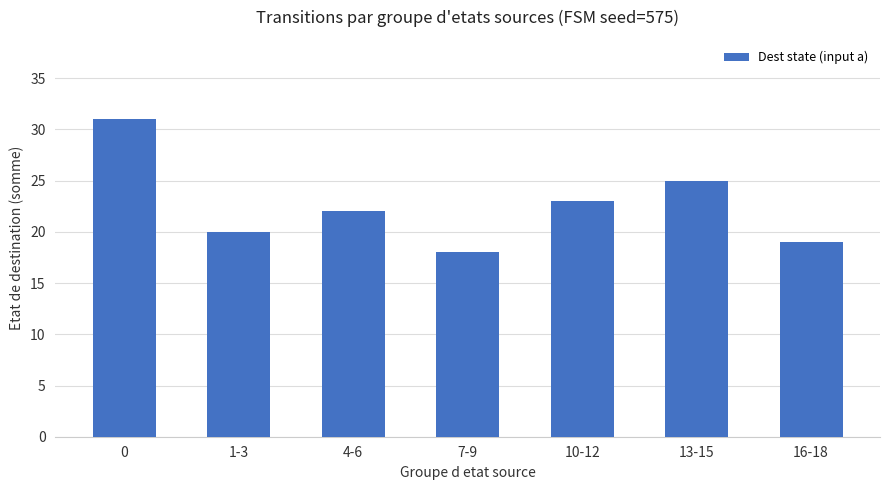

Approximately how many times larger is the value at 0 compared to 10-12?

1.3